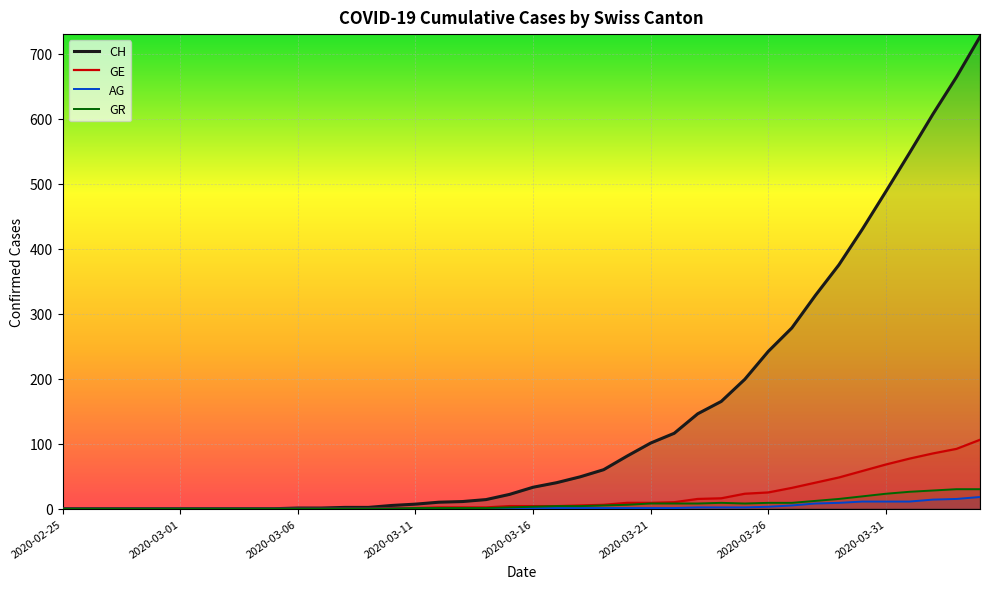

Reading left to right, transcribe all the data shown in this chart.

CH: 0	0	0	0	0	0	0	0	0	0	1	1	2	2	5	7	10	11	14	22	33	40	49	60	81	101	116	146	165	199	242	278	328	375	430	488	547	607	664	726
GE: 0	0	0	0	0	0	0	0	0	0	0	0	0	0	1	1	2	2	2	4	4	4	5	6	9	9	10	15	16	23	25	32	40	48	58	68	77	85	92	106
AG: 0	0	0	0	0	0	0	0	0	0	0	0	0	0	0	0	0	0	0	1	1	1	1	1	1	1	1	2	2	2	3	5	8	9	11	11	11	14	15	18
GR: 0	0	0	0	0	0	0	0	0	0	0	0	0	0	0	1	1	1	1	2	3	4	4	5	6	8	8	8	9	8	9	9	12	15	19	23	26	28	30	30